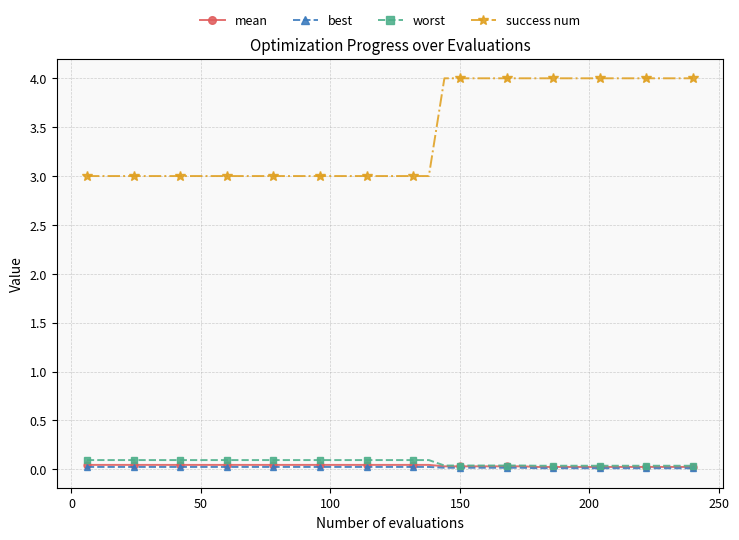

What is the average value of the success num series?

3.4